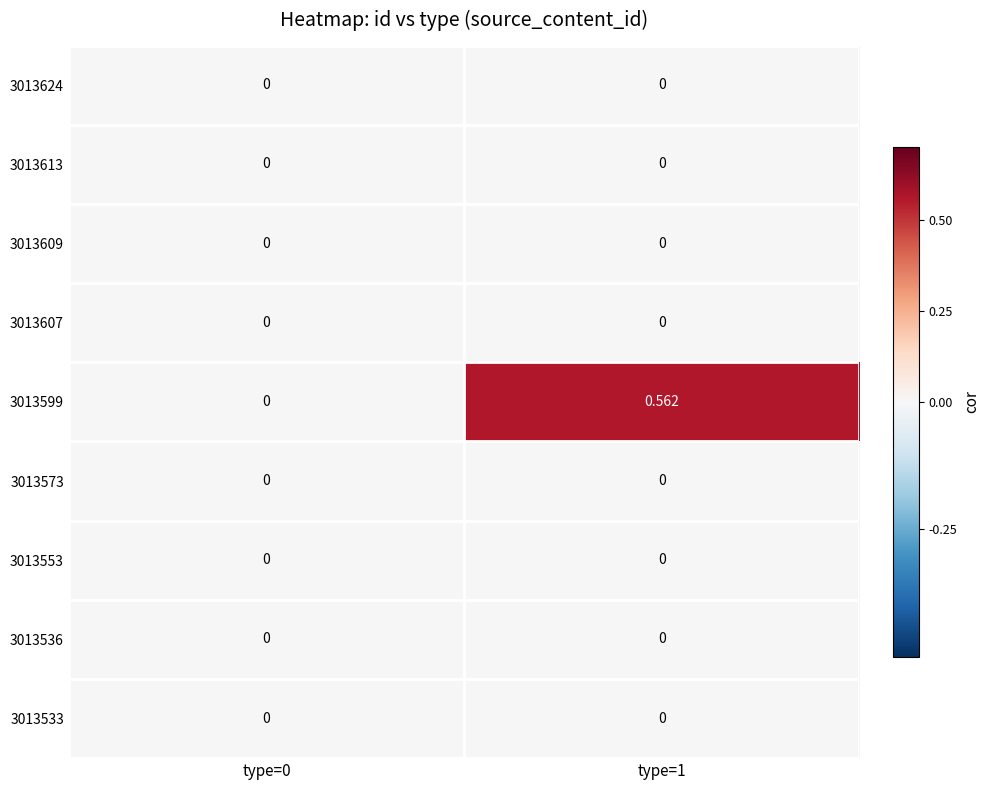

How many categories are shown in the chart?

2